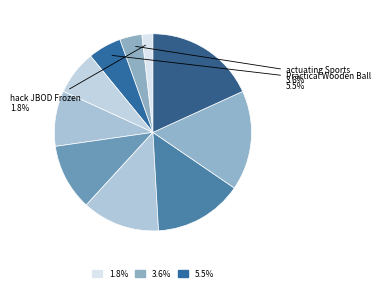

Count the number of slices in the pie.

10